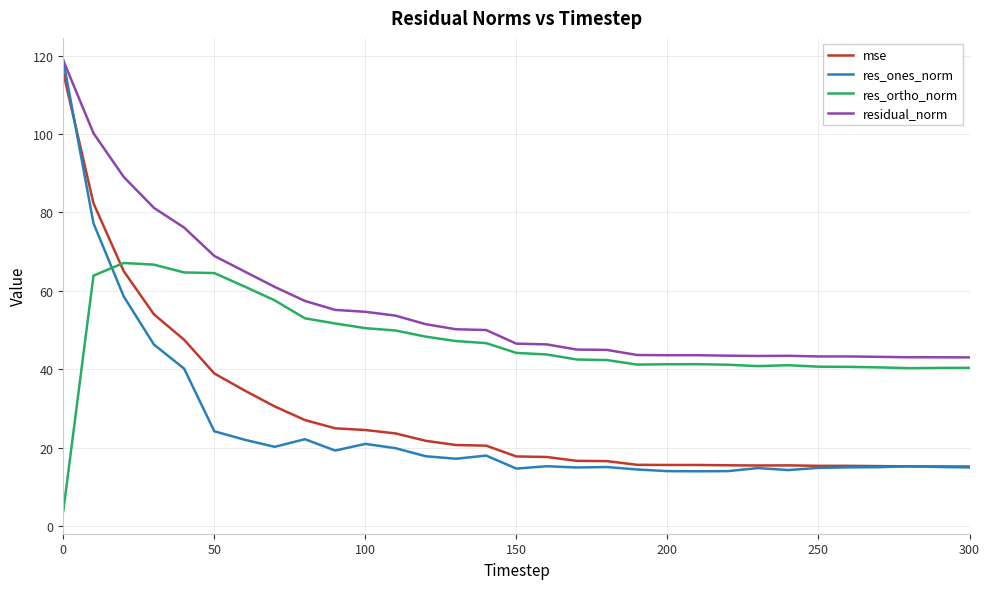

What is the sum of all res_ortho_norm values?

1458.3